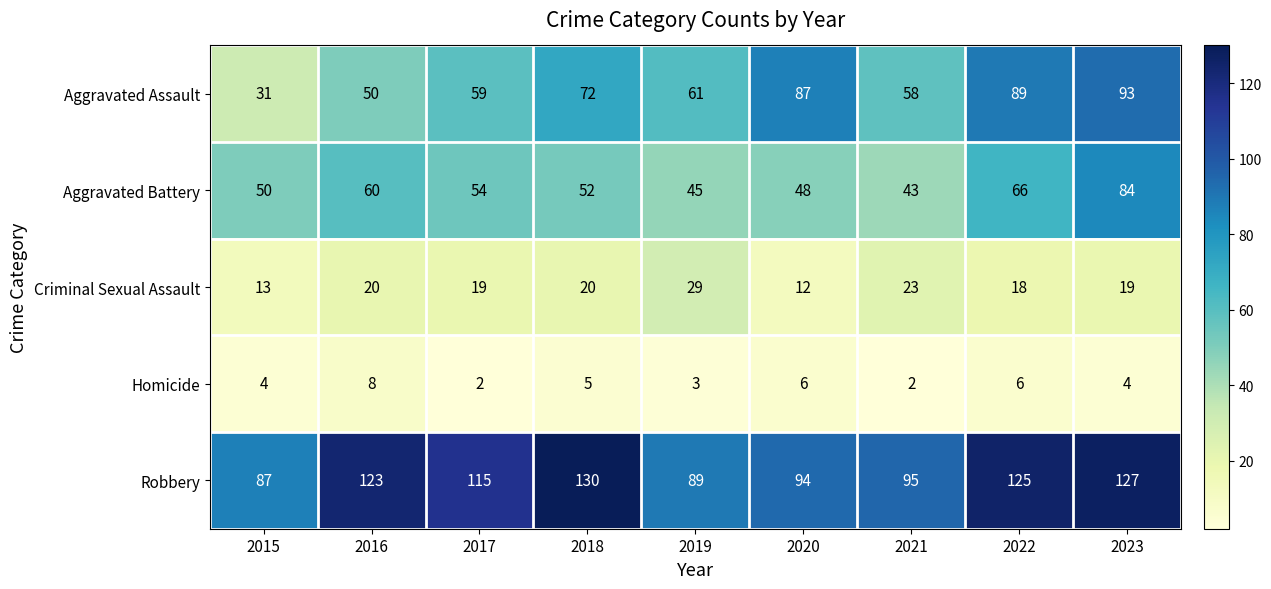

Which series changed the most between 2015 and 2018?

Robbery